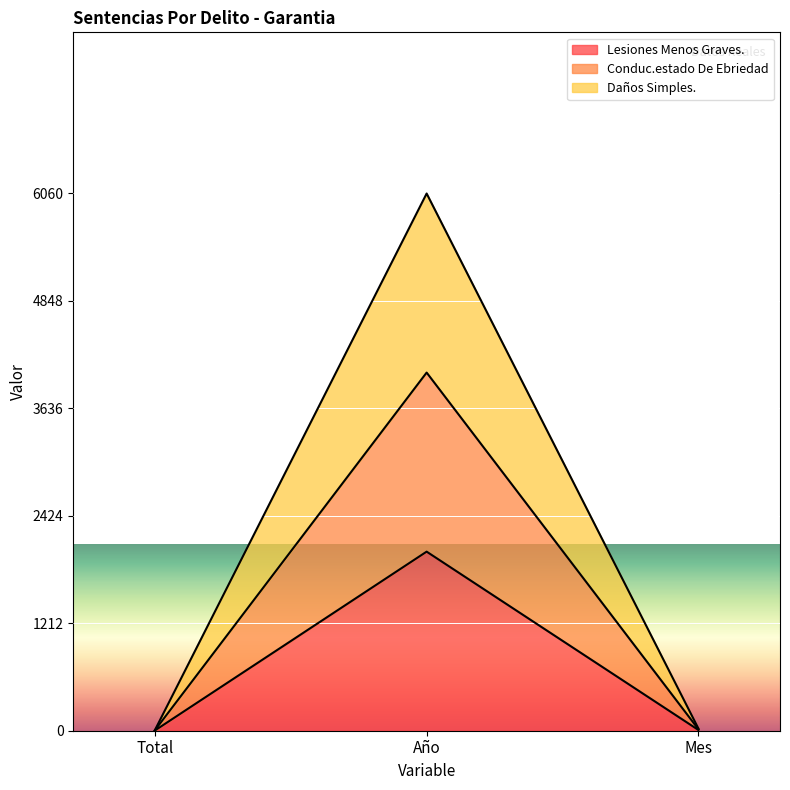

Which series has the largest range (max minus min)?

Daños Simples.